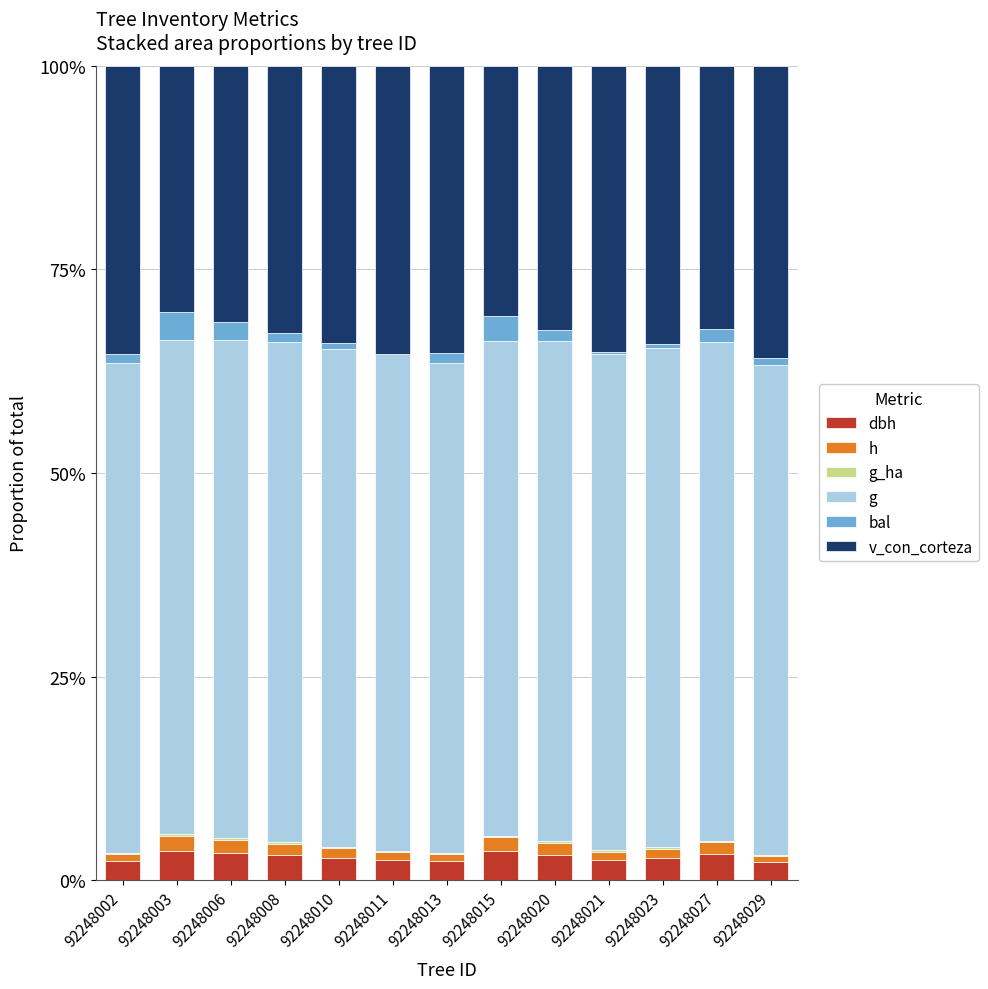

Which series has the largest total across all categories?

g